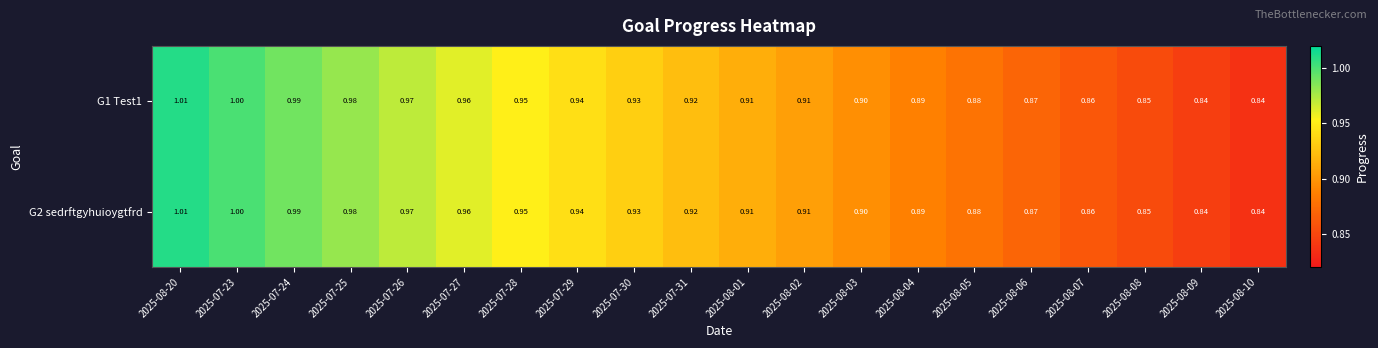

What is the maximum value shown in the chart?

1.0